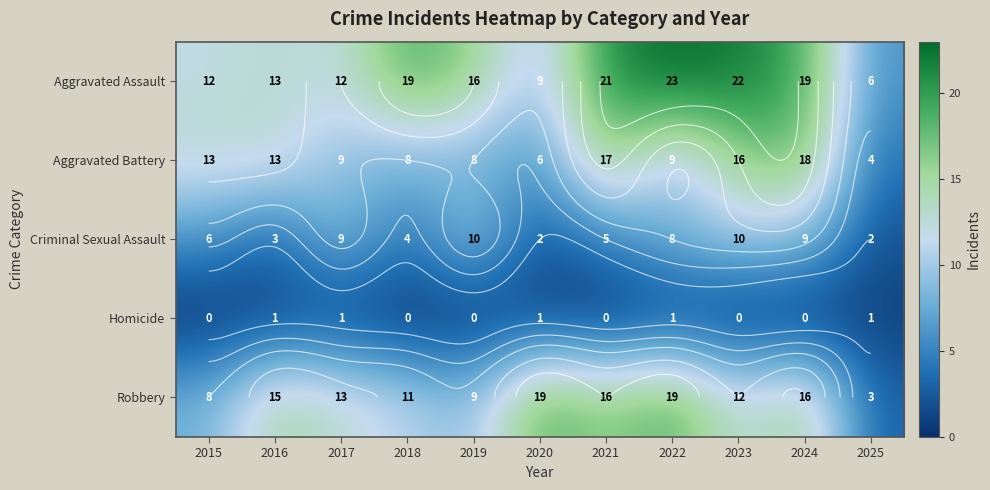

What is the difference between the highest and lowest values at 2024?

19